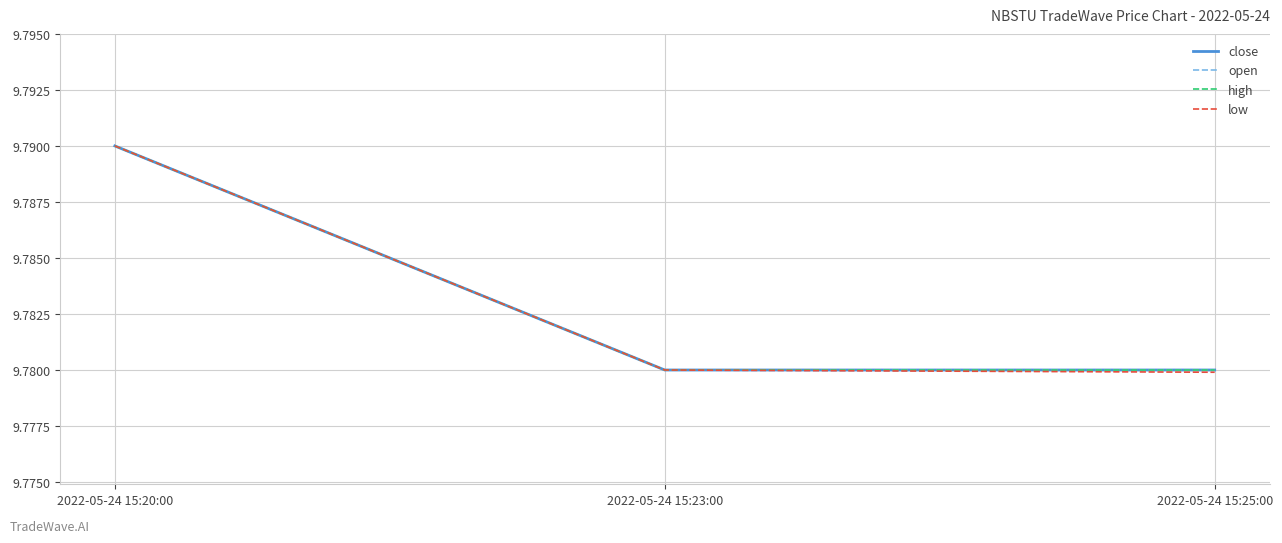

Does the chart have visible grid lines?

Yes